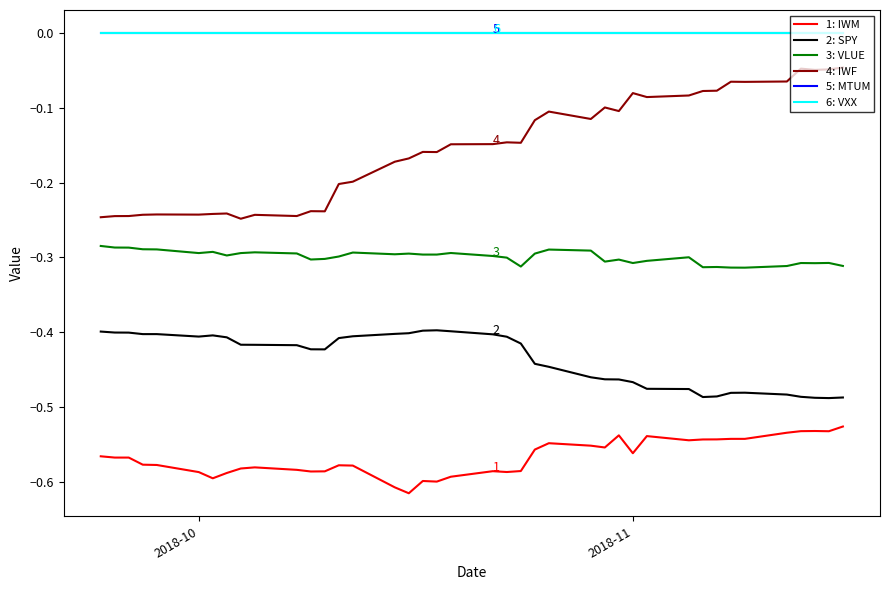

Is this an area chart (filled region under the line)?

No